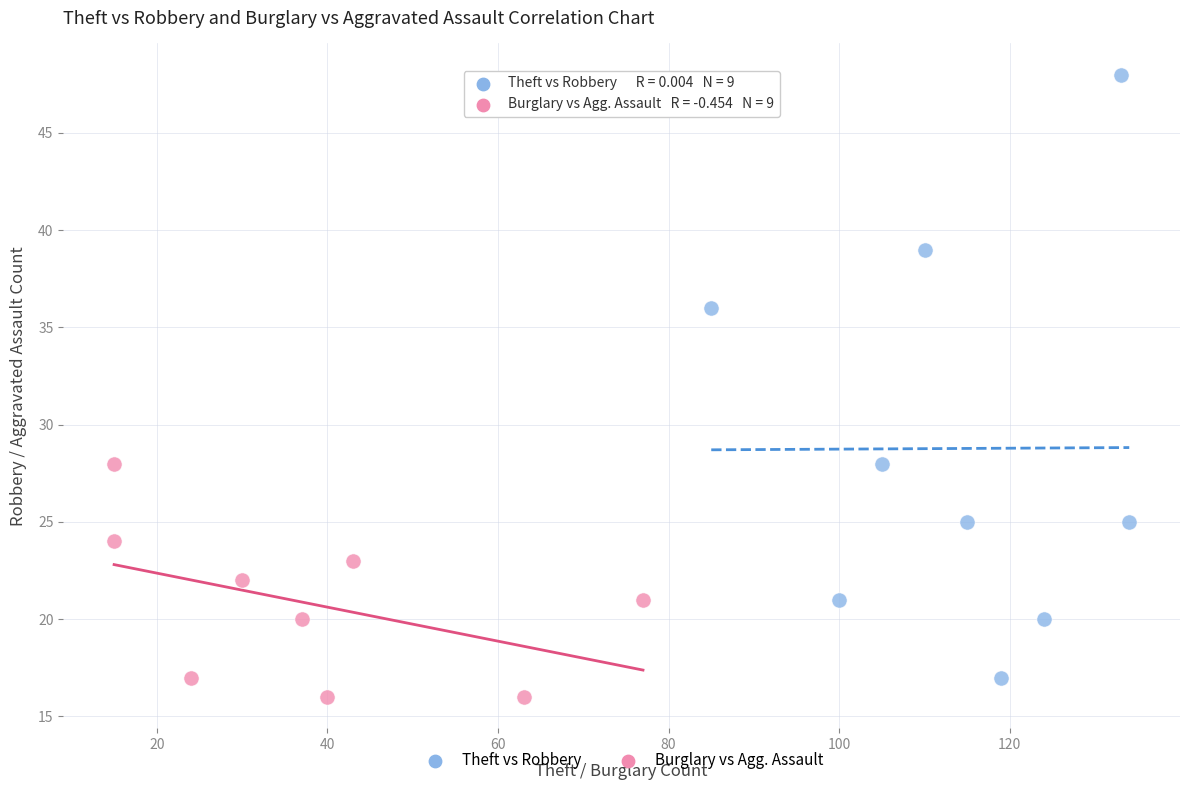

Which series has the largest Y range (max minus min)?

Theft vs Robbery